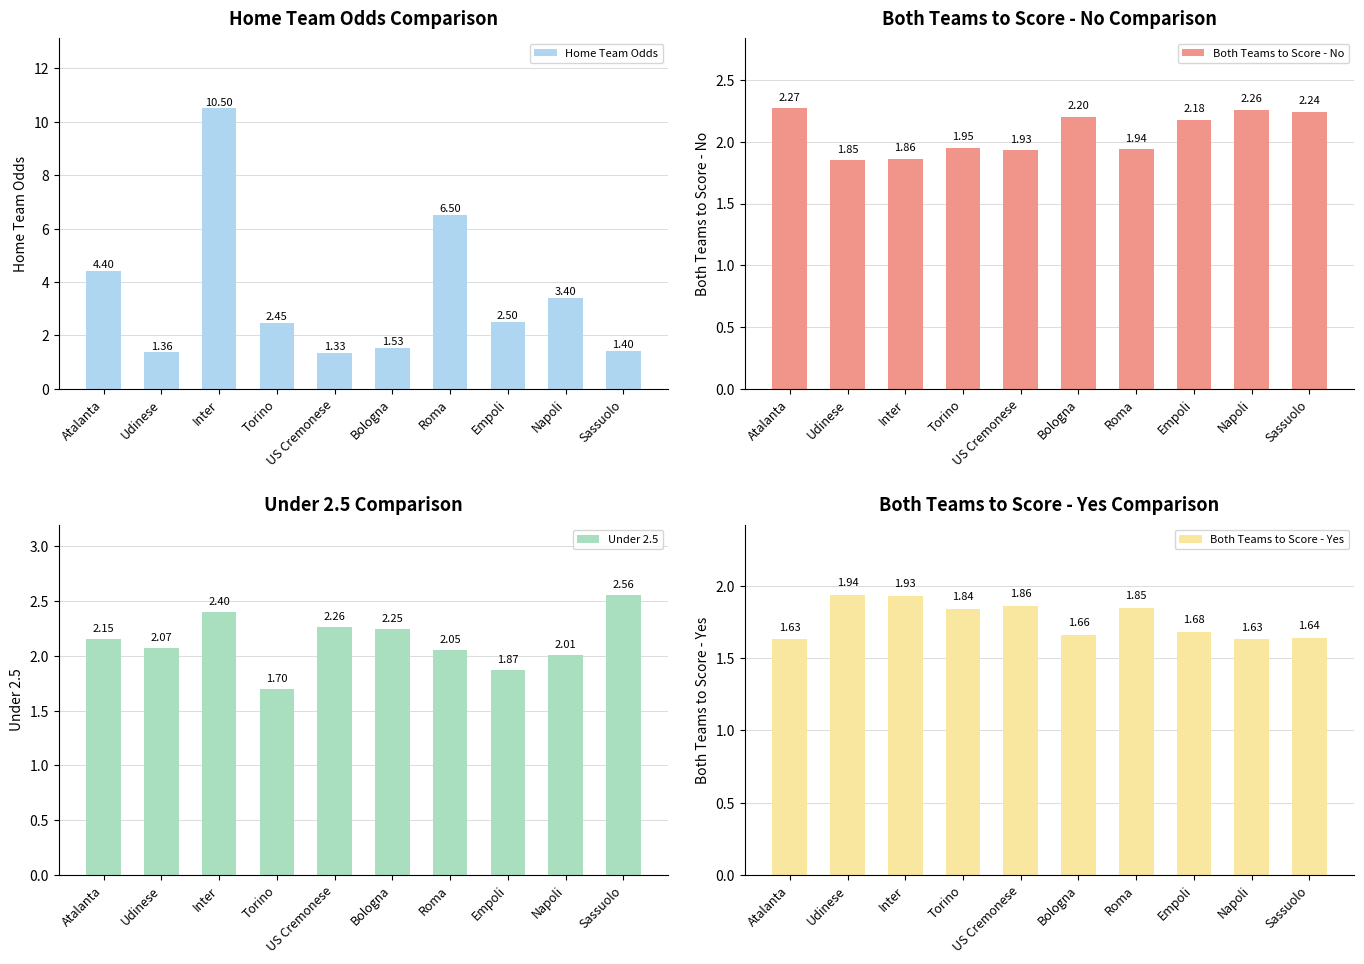

How many Both Teams to Score - Yes values are between 1 and 2?

10